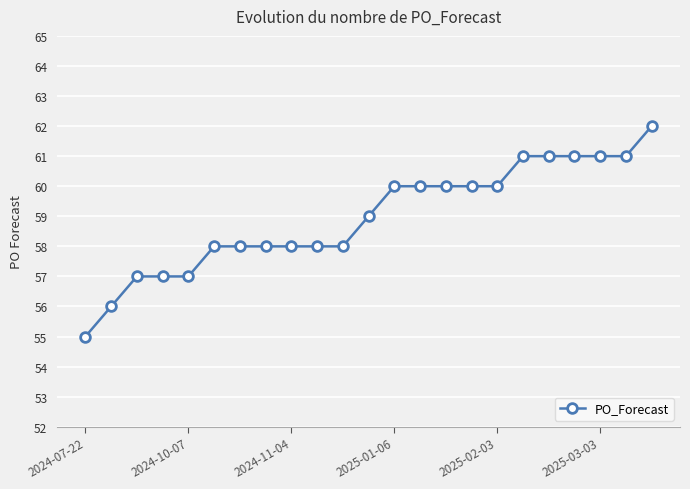

What is the sum of all values?

1356